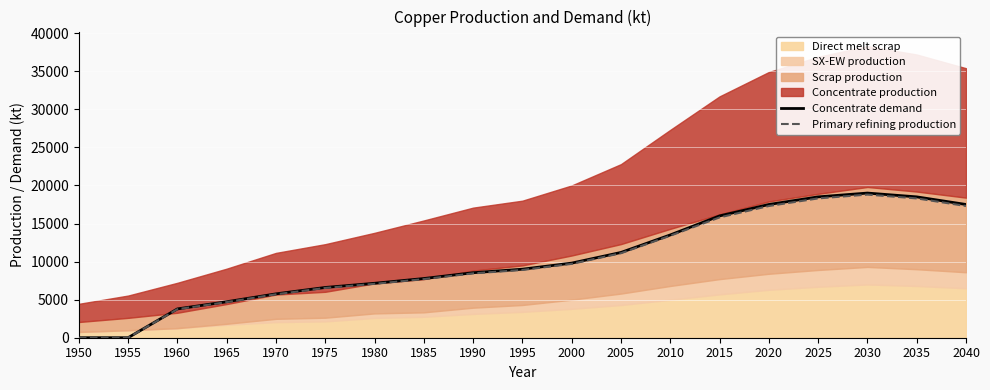

What is the maximum value shown in the chart?

19000.0